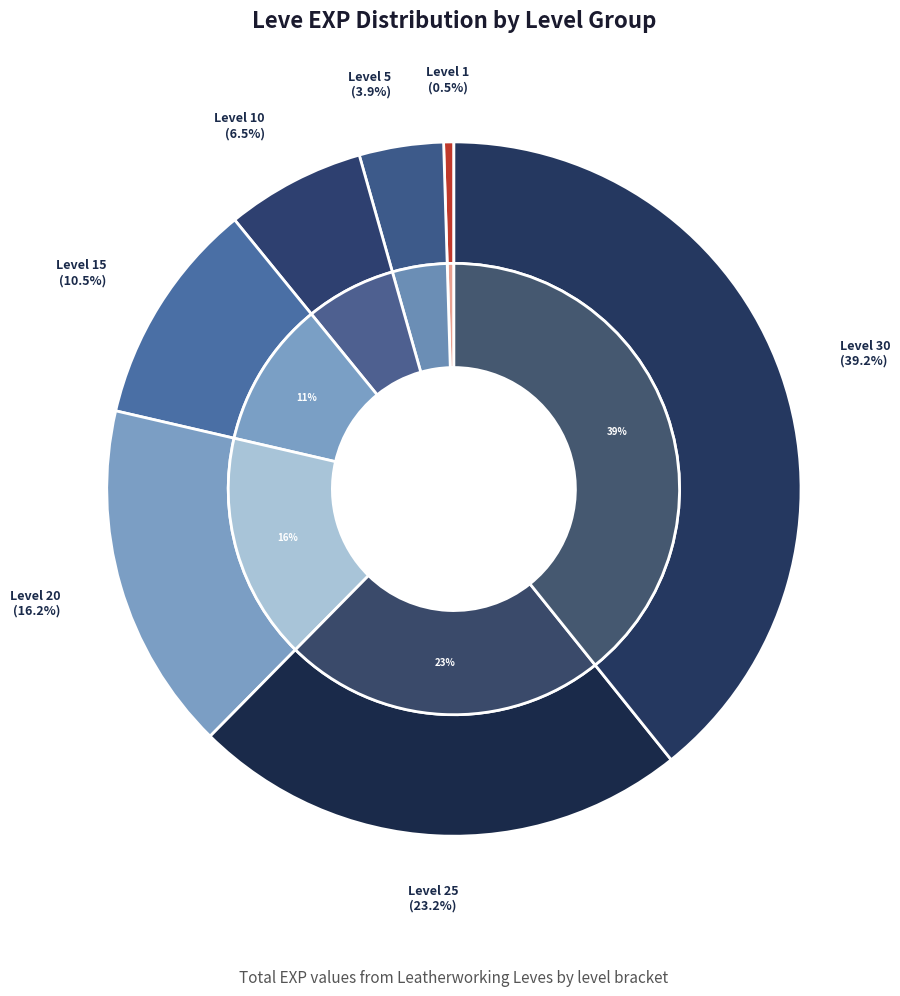

Does any single category account for the majority?

No